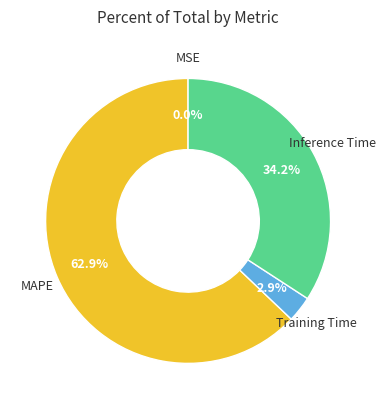

Which category has the biggest portion of the pie?

MAPE